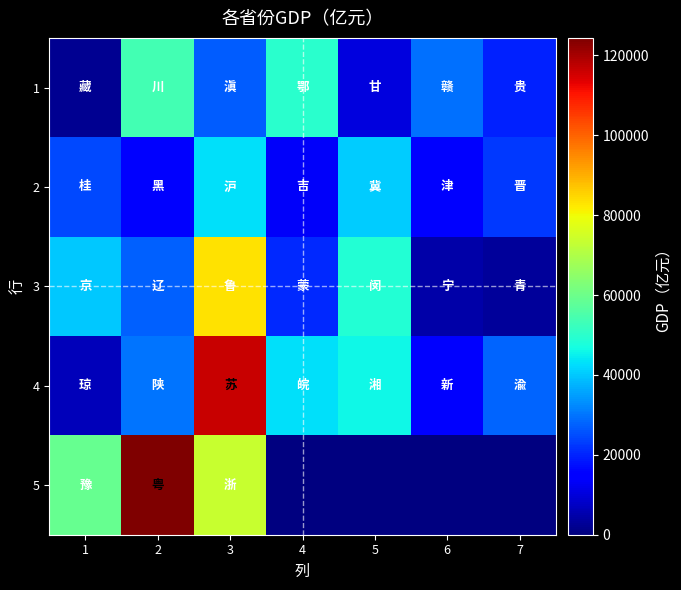

At how many categories does at least one series exceed 35404?

5